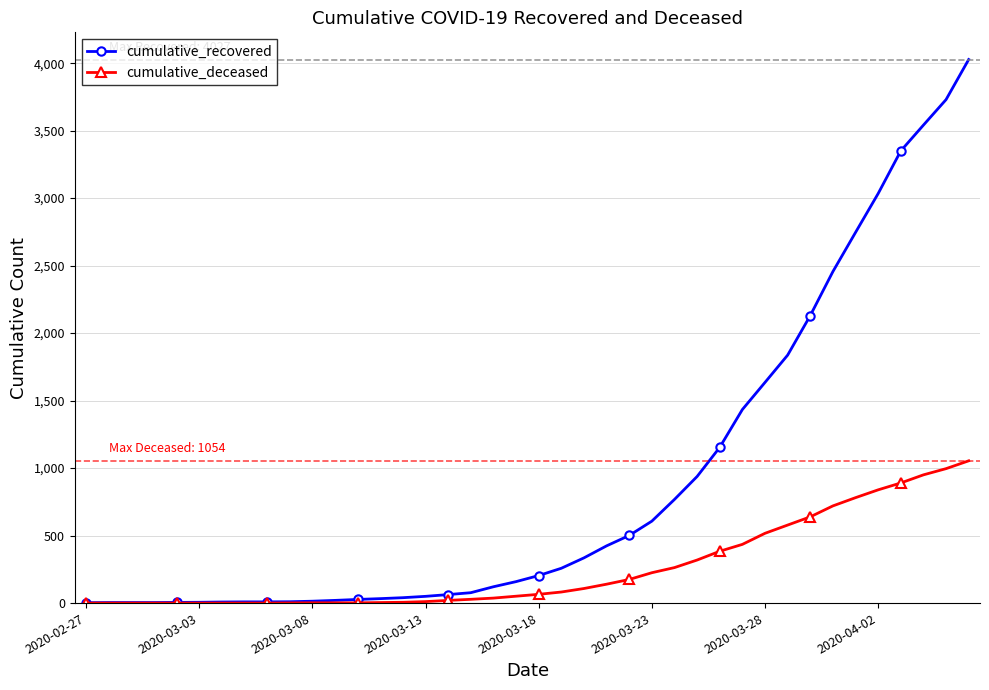

List the series in order of their peak value, lowest first.

cumulative_deceased, cumulative_recovered